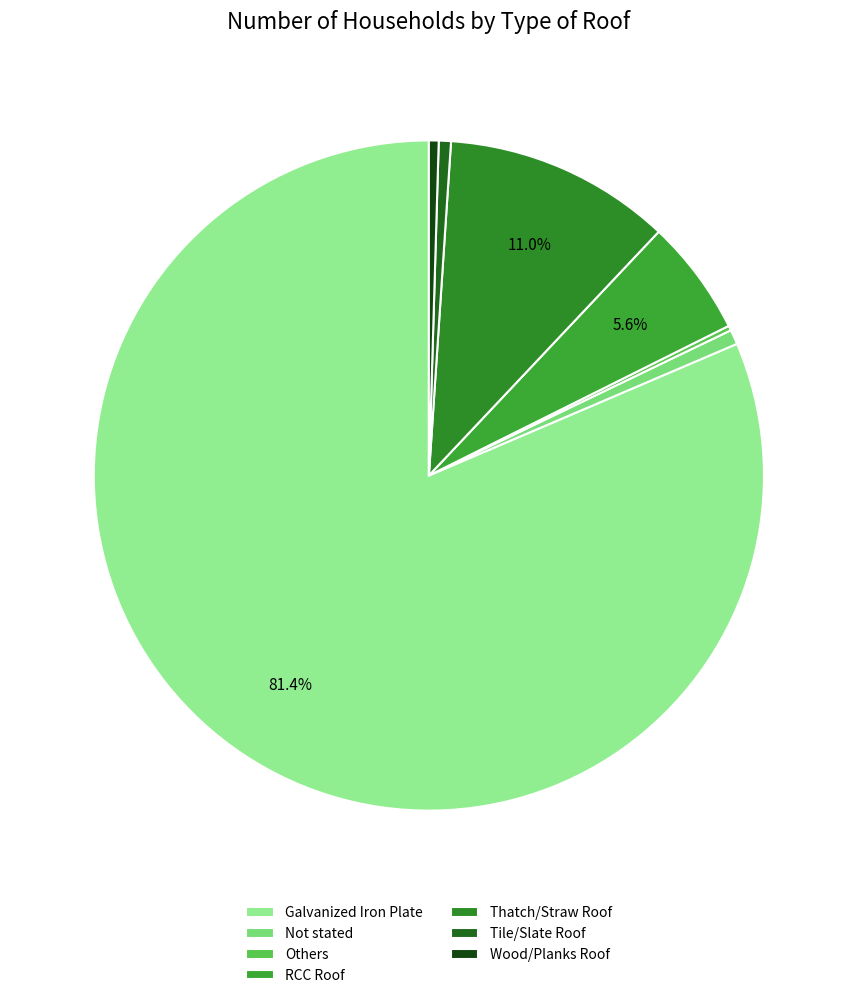

Which has a higher value, Wood/Planks Roof or Tile/Slate Roof?

Tile/Slate Roof